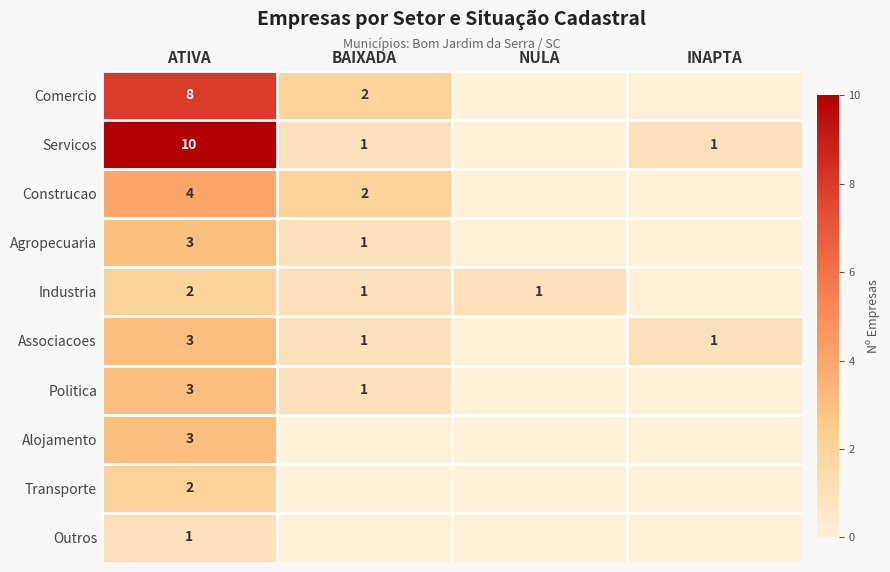

At how many categories does at least one series exceed 0?

4